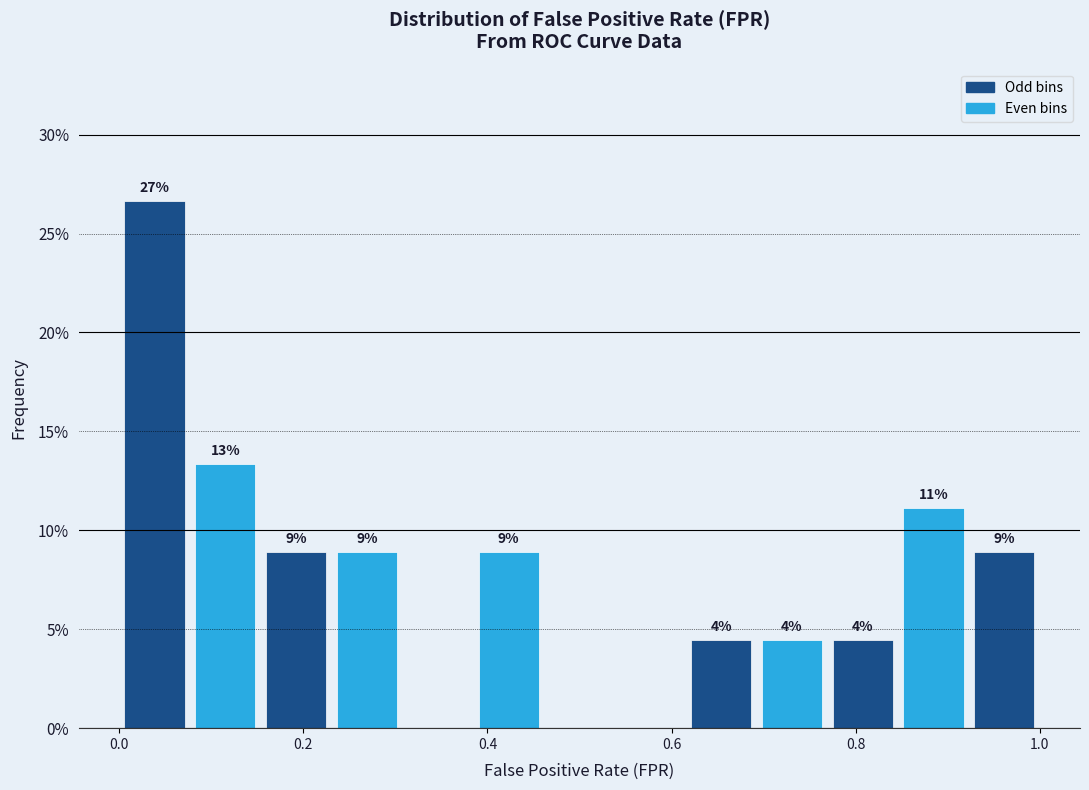

Read against the x-axis, roughly where is the centre of the tallest bar?

0.04